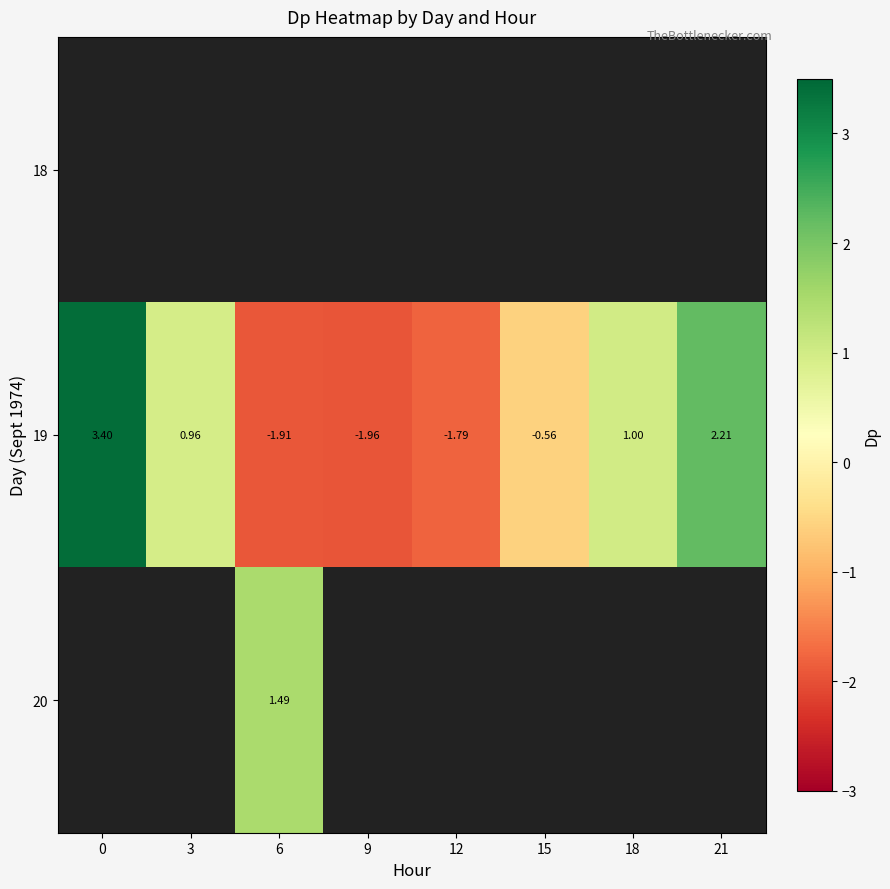

What is the sum of the 19 values at 15 and 0?

2.8